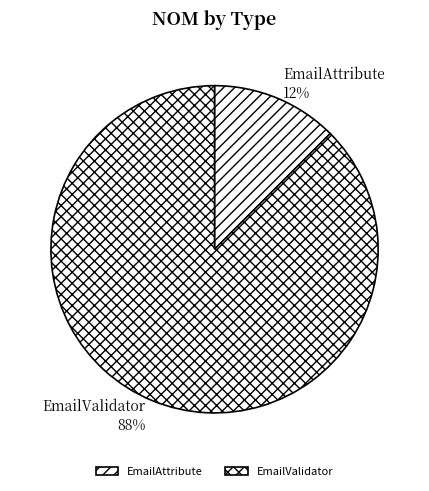

True or false: EmailValidator accounts for 88% of the total.

True